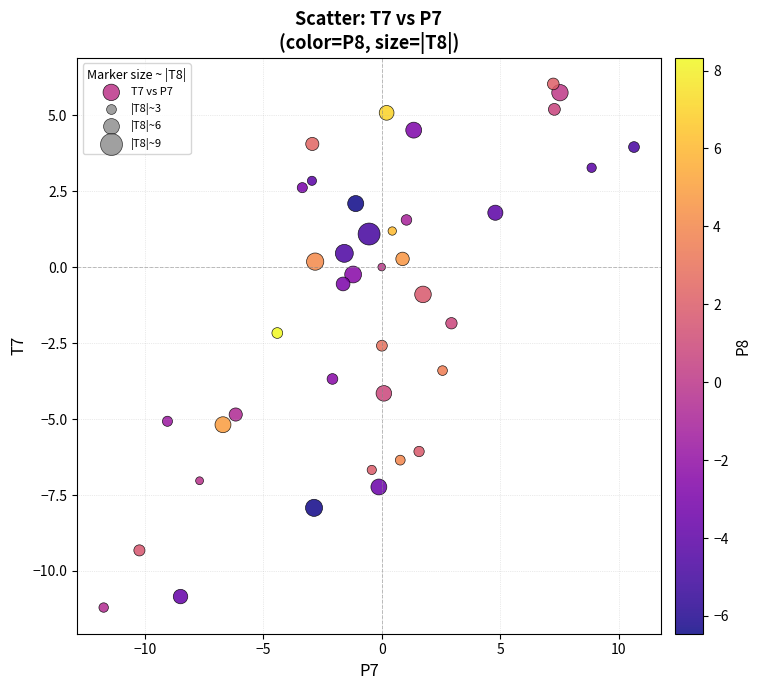

What is the range of Y values (max minus min)?

17.2